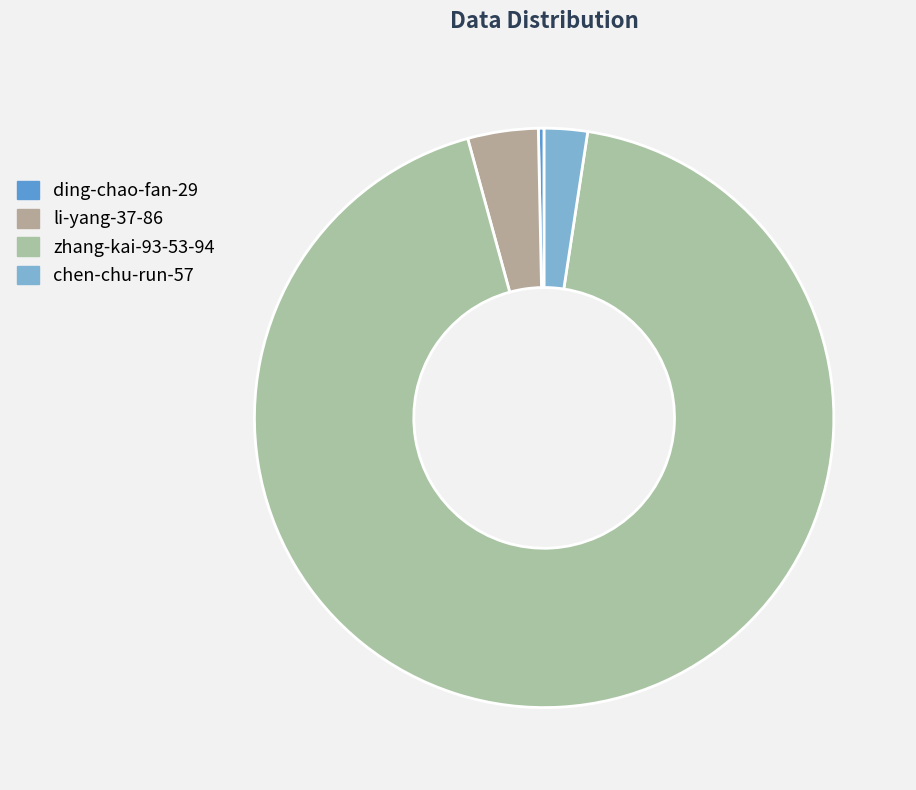

What is the largest slice in the pie chart?

zhang-kai-93-53-94